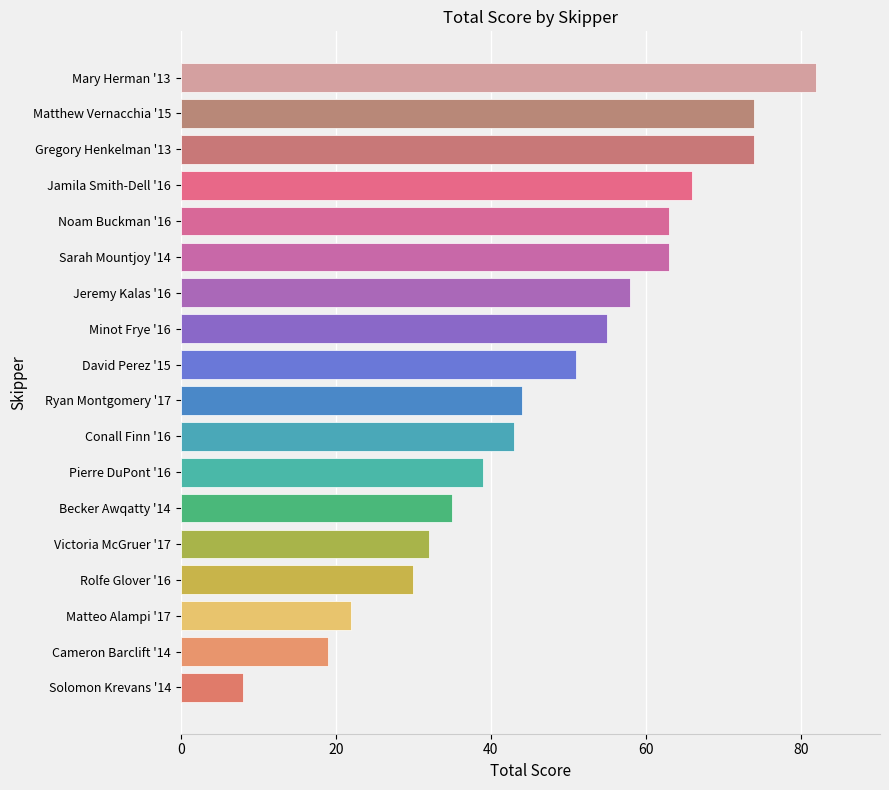

What is the change in value from Solomon Krevans '14 to Matthew Vernacchia '15?

+66